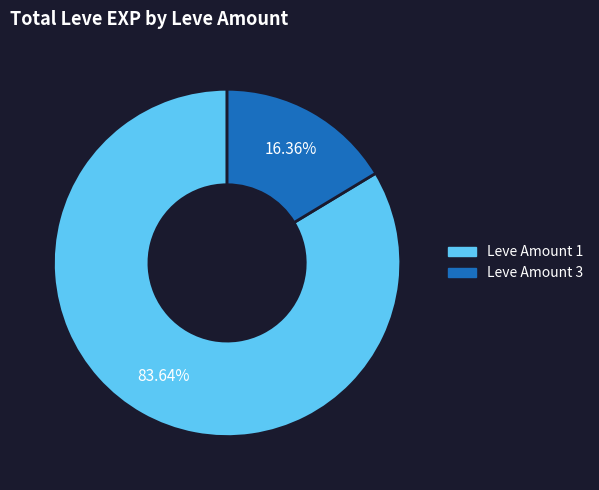

Does any single category account for the majority?

Yes